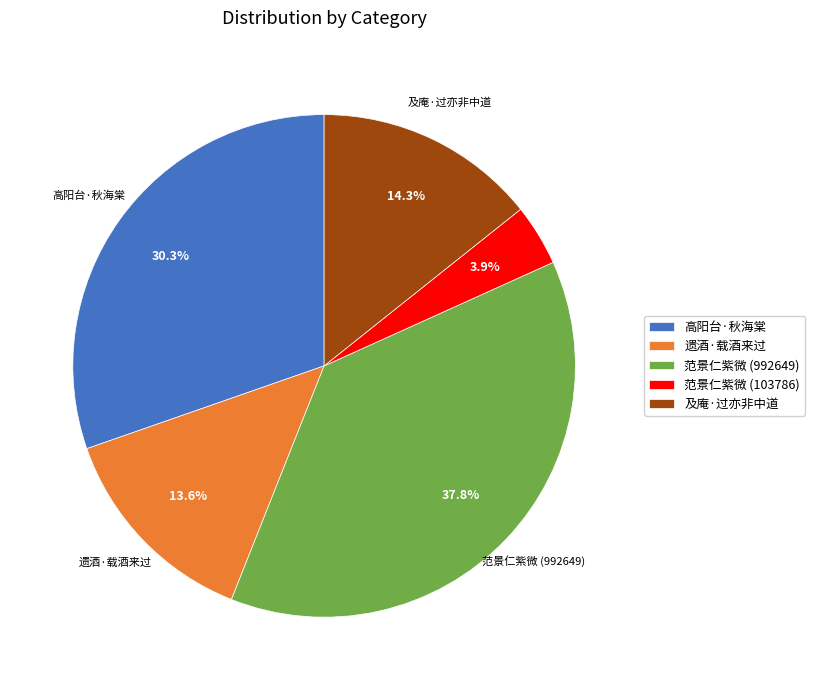

Is 范景仁紫微 (992649) the majority of the pie?

No